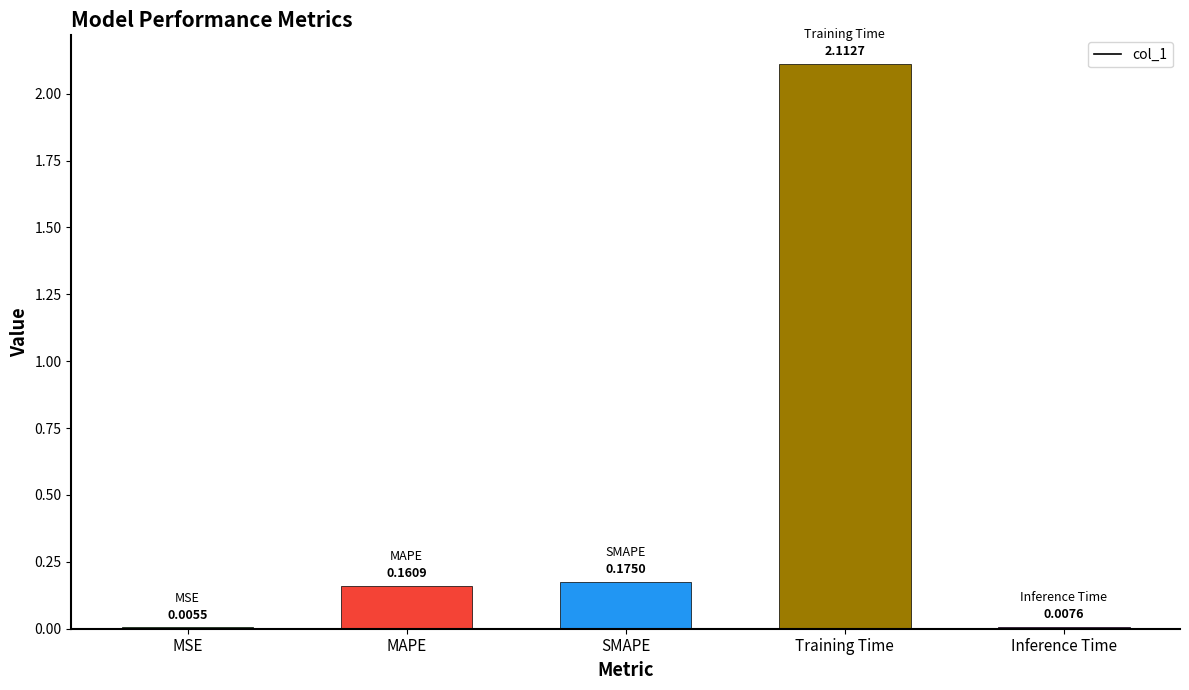

At which category does the chart reach its peak across all series?

Training Time